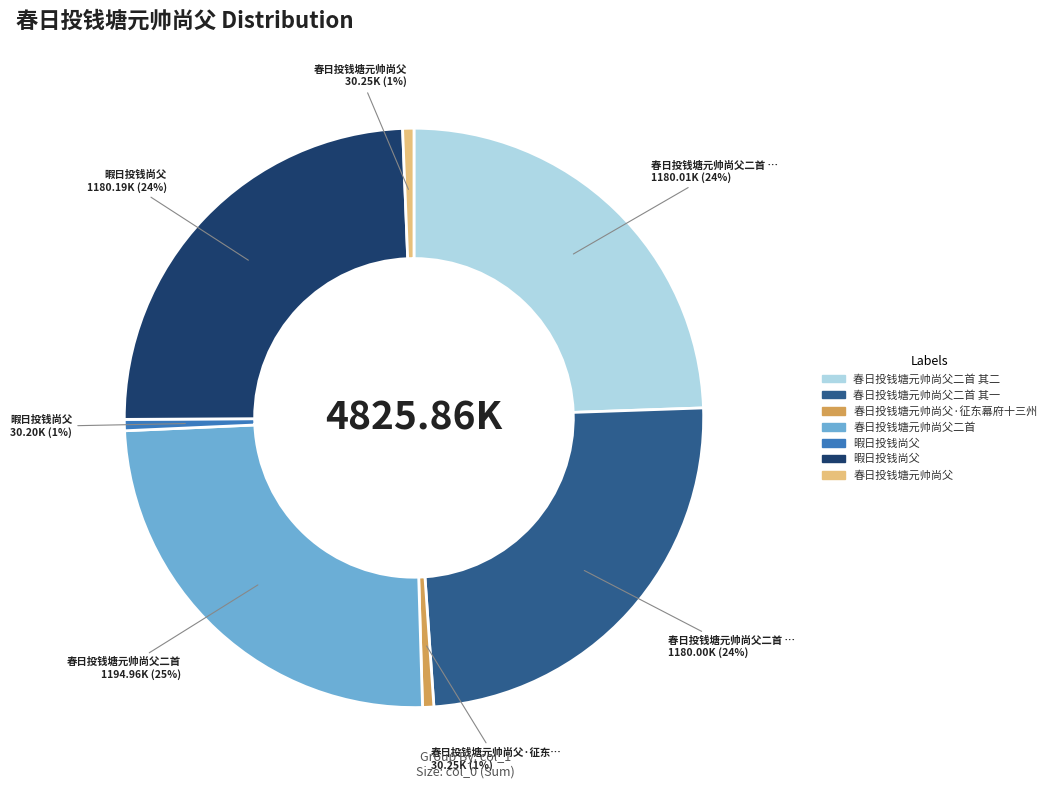

To the nearest percent, what is the average slice percentage?

14%